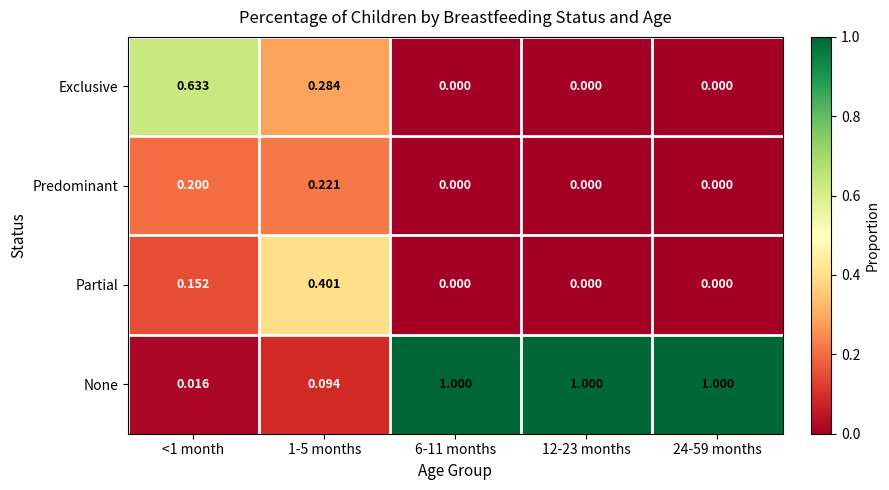

Which series has the widest spread of values?

None